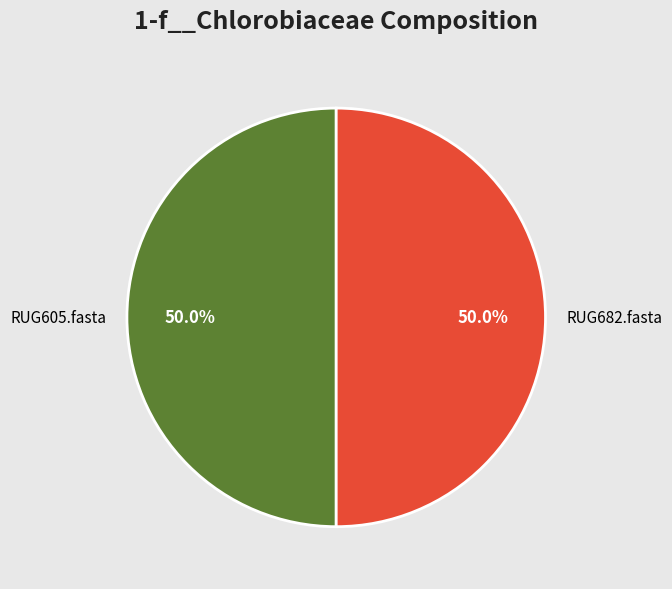

True or false: RUG605.fasta accounts for 50% of the total.

True